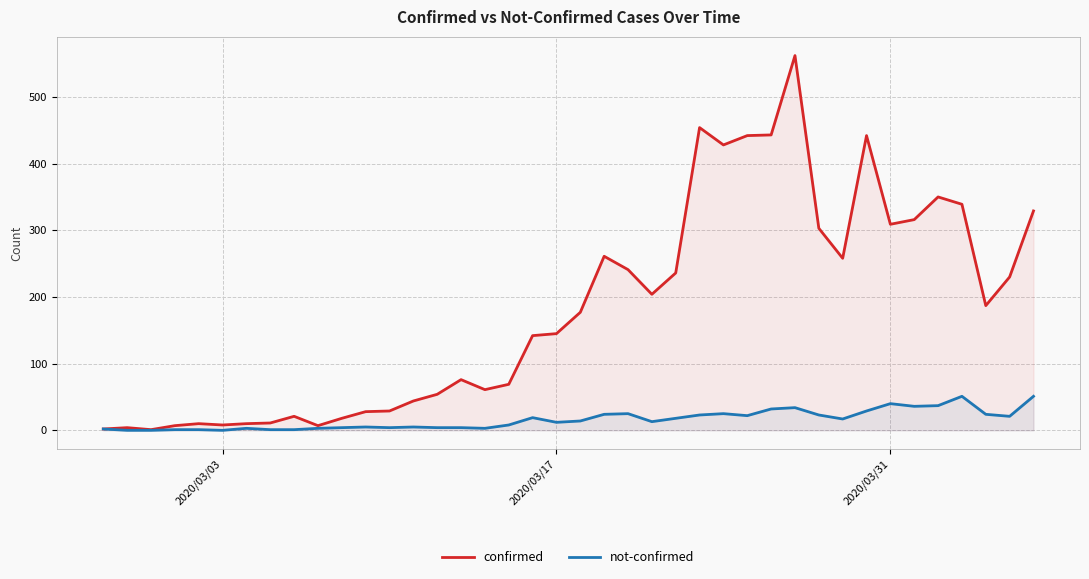

Which series has the largest total across all categories?

confirmed